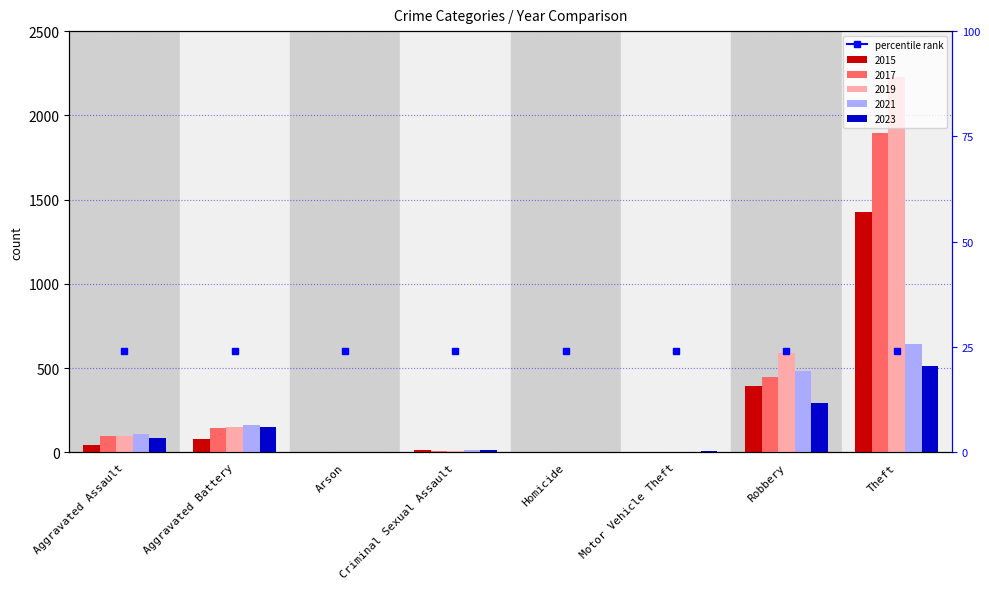

What is the label of the 8th bar from the left?

Theft